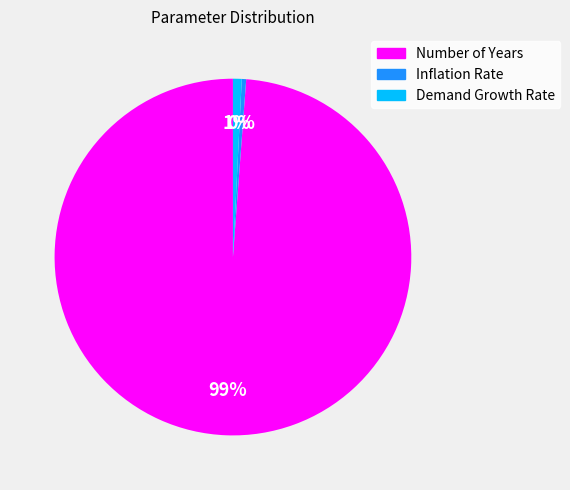

Between Demand Growth Rate and Number of Years, which is larger?

Number of Years